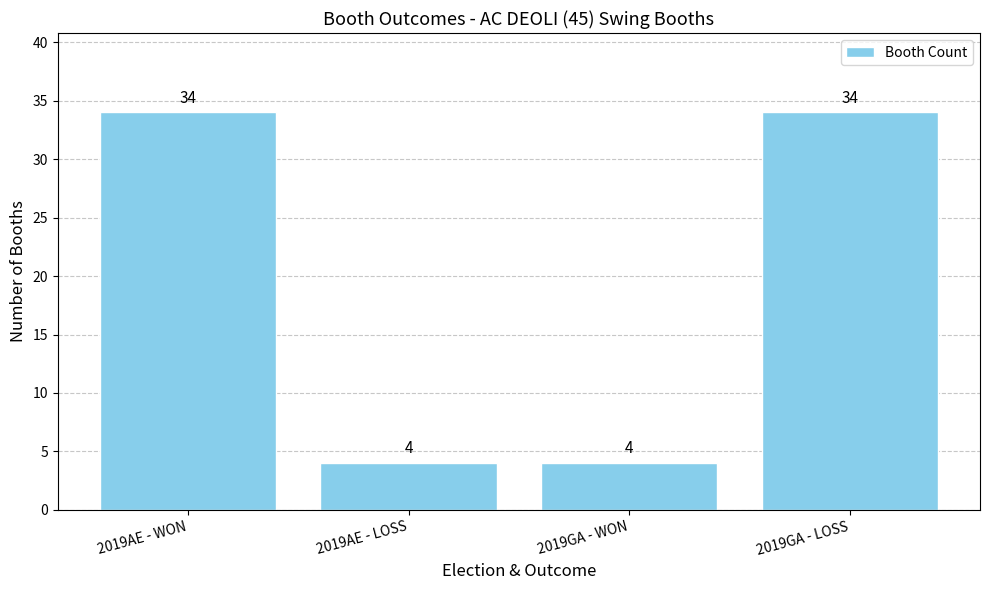

Reading left to right, transcribe all the data shown in this chart.

2019AE - WON=34	2019AE - LOSS=4	2019GA - WON=4	2019GA - LOSS=34